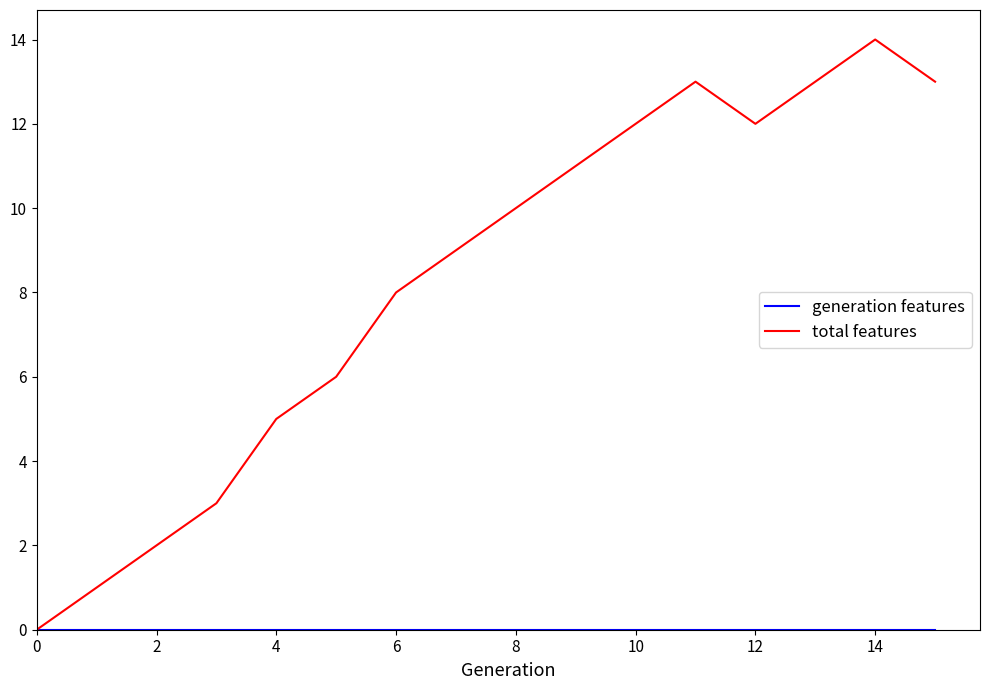

Which series has the largest range (max minus min)?

total features